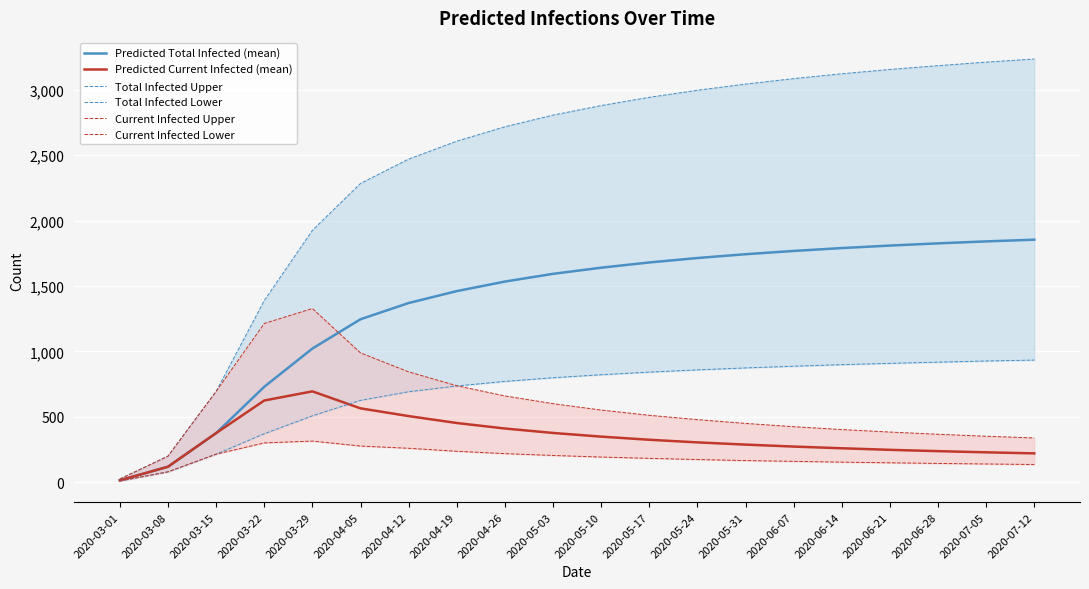

How many values in the Current Infected Lower series exceed 183?

9